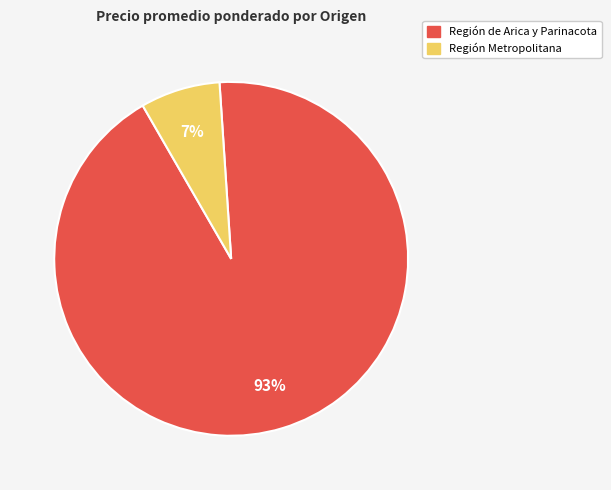

To the nearest percent, what is the average slice percentage?

50%